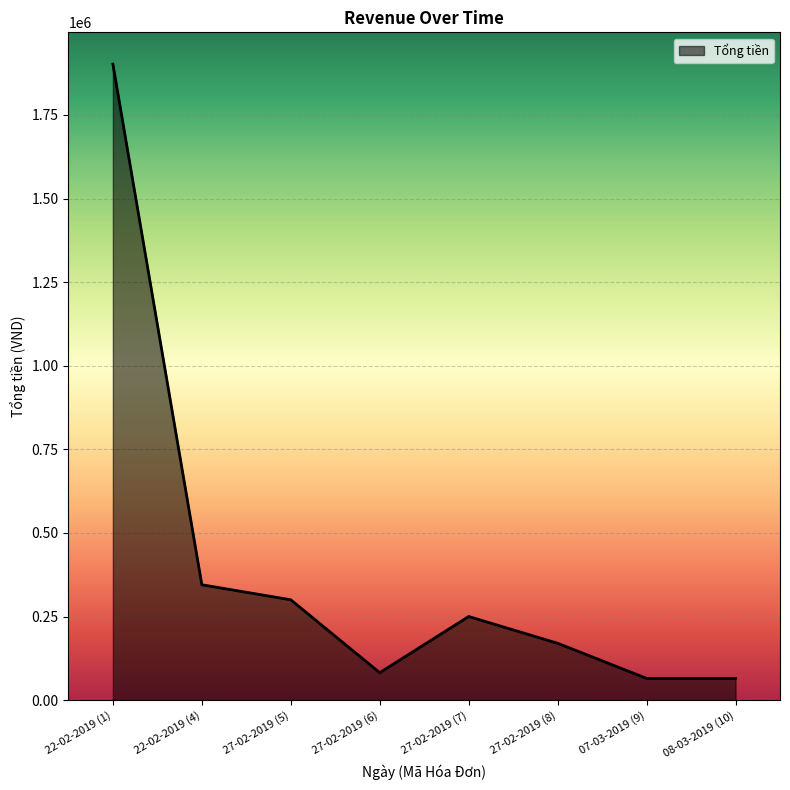

What is the sum of all values?

3179000